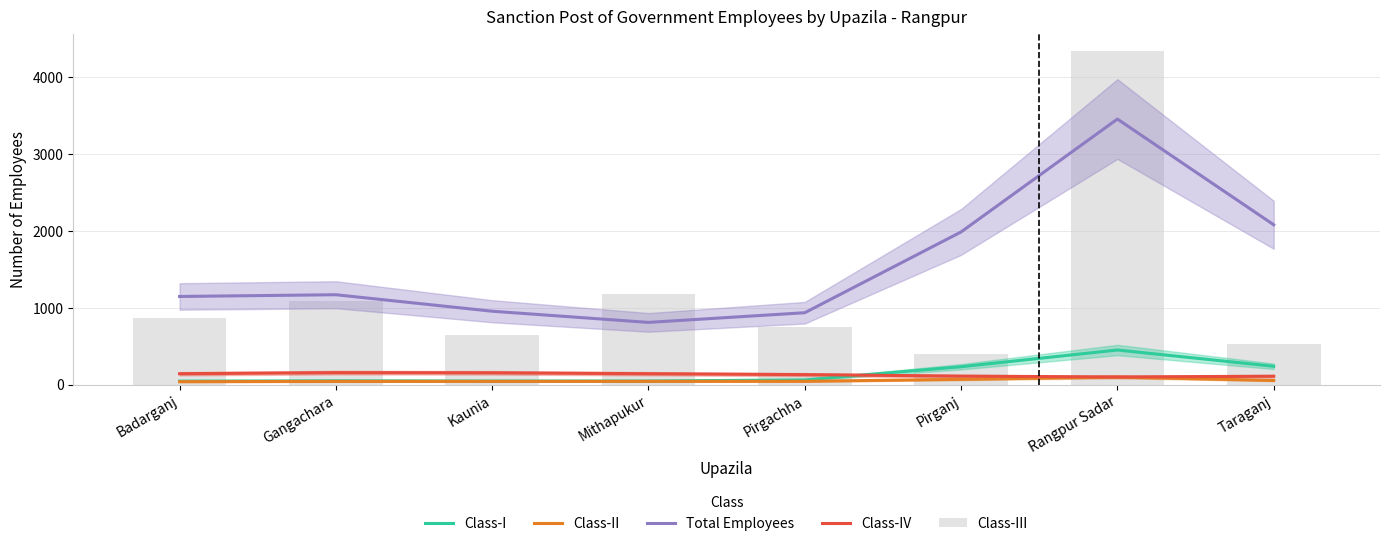

The value of Class-III at Gangachara is 1087.0. True or false?

True